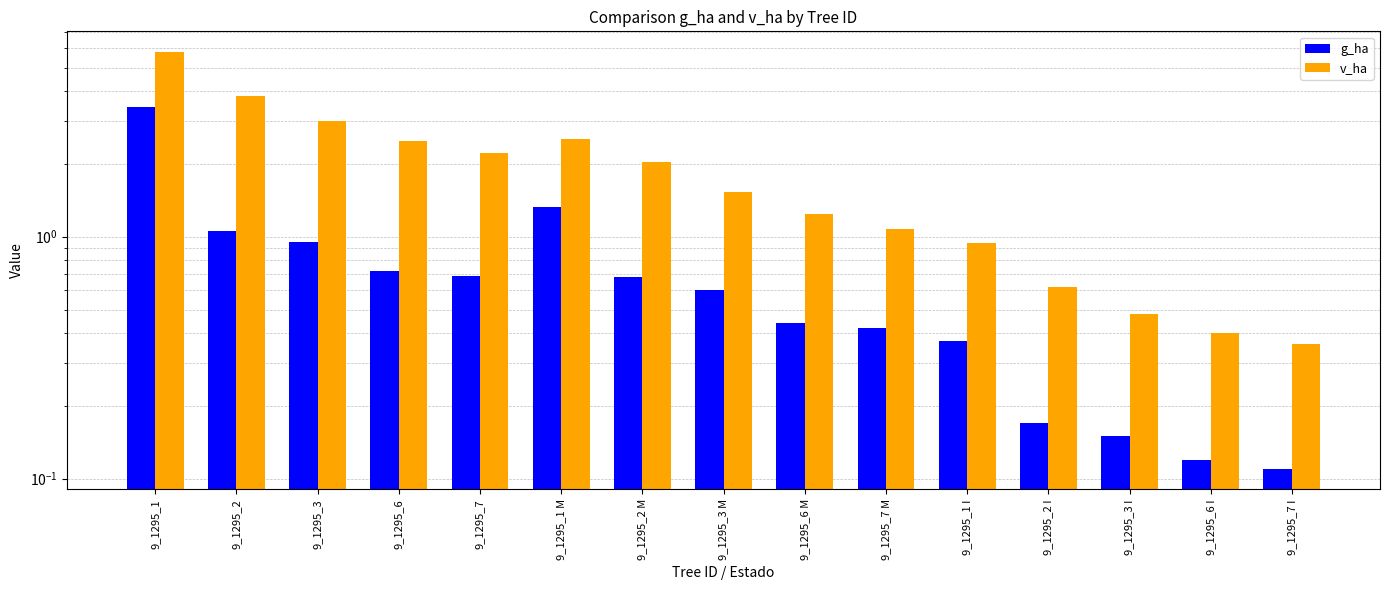

What position from the right is 9_1295_3?

13